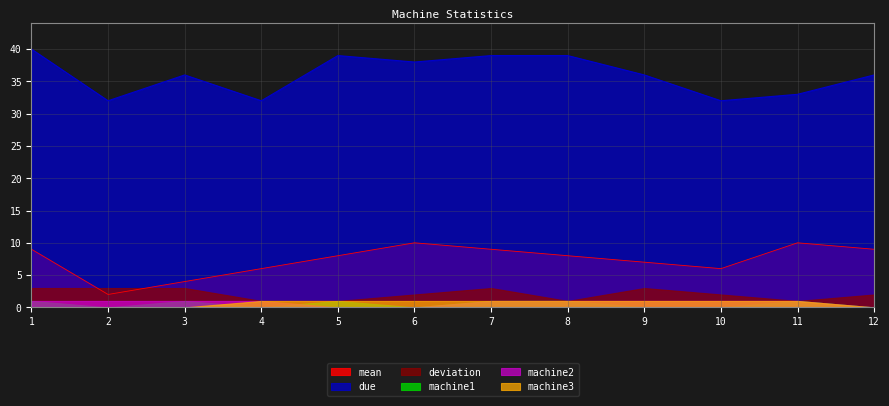

Which series has the widest spread of values?

mean